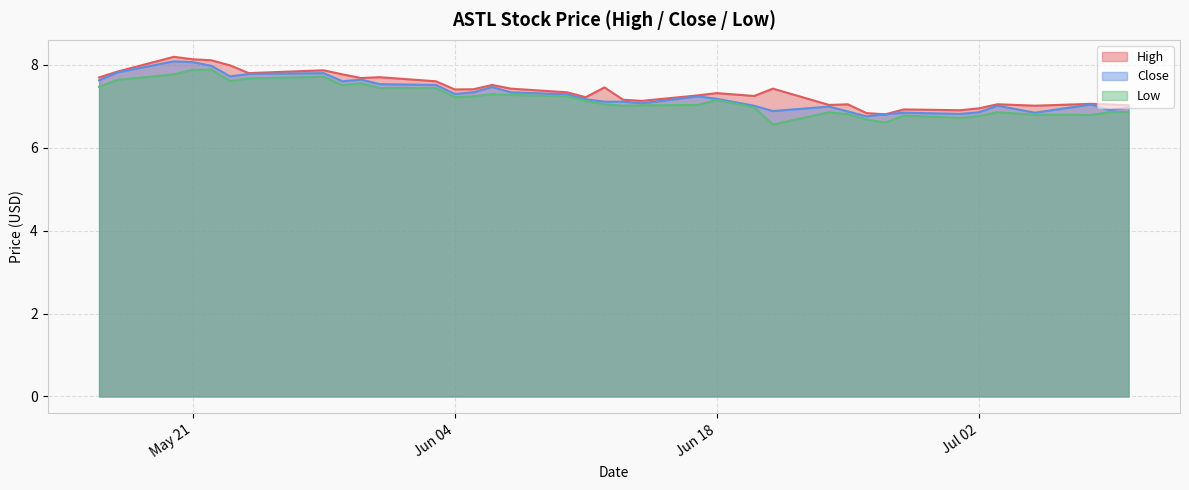

What is the total value across all series at 2024-06-14?

21.2